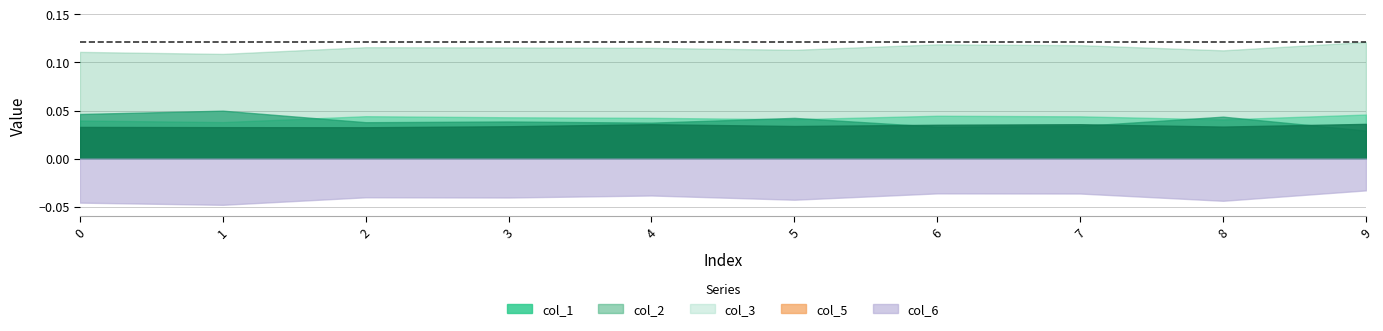

Reading right to left, what are all the values shown in this chart?

col_1: 0.0	0.0	0.0	0.0	0.0	0.0	0.0	0.0	0.0	0.0
col_2: 0.0	0.0	0.0	0.0	0.0	0.0	0.0	0.0	0.0	0.0
col_3: 0.1	0.1	0.1	0.1	0.1	0.1	0.1	0.1	0.1	0.1
col_5: 0.0	0.0	0.0	0.0	0.0	0.0	0.0	0.0	0.0	0.0
col_6: -0.0	-0.0	-0.0	-0.0	-0.0	-0.0	-0.0	-0.0	-0.0	-0.0